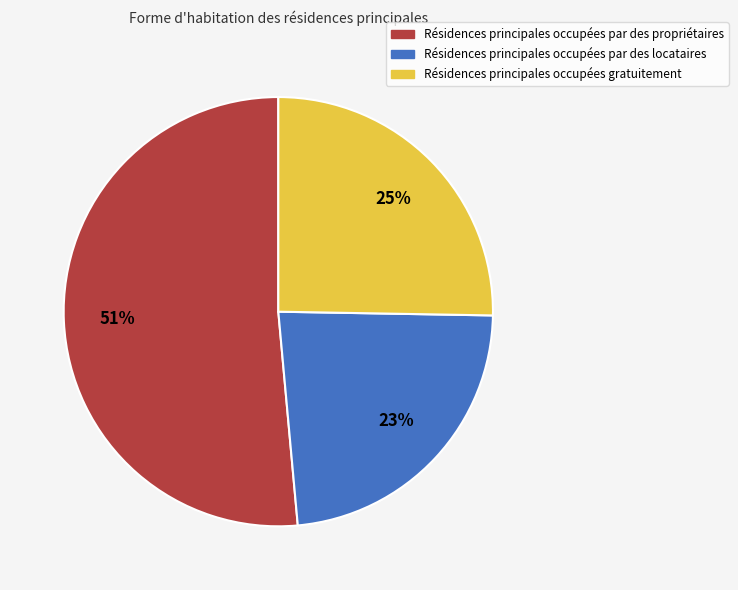

To the nearest percent, what is the difference between the largest and smallest slice percentages?

28%